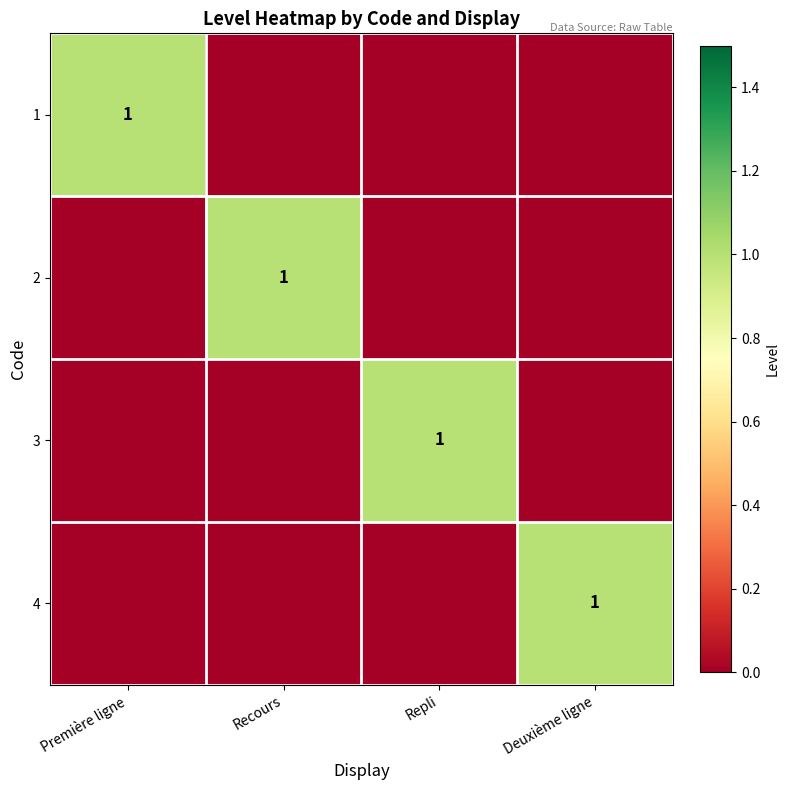

Is it true that 3 equals 1 at Repli?

True